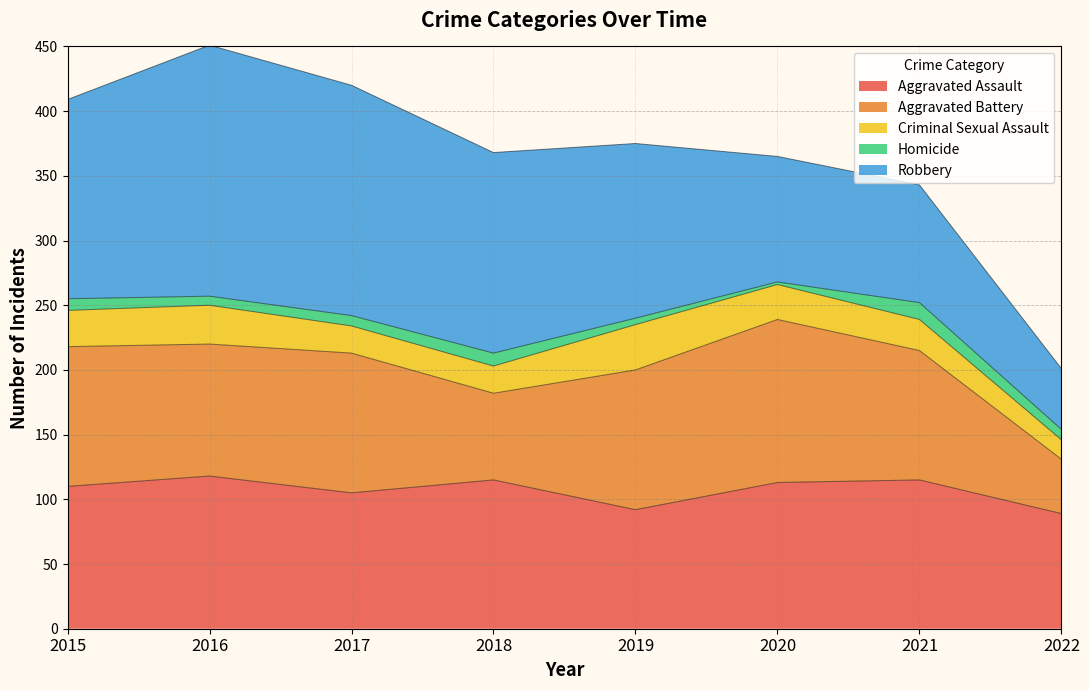

True or false: Aggravated Battery has more than 2 interior local peaks.

False